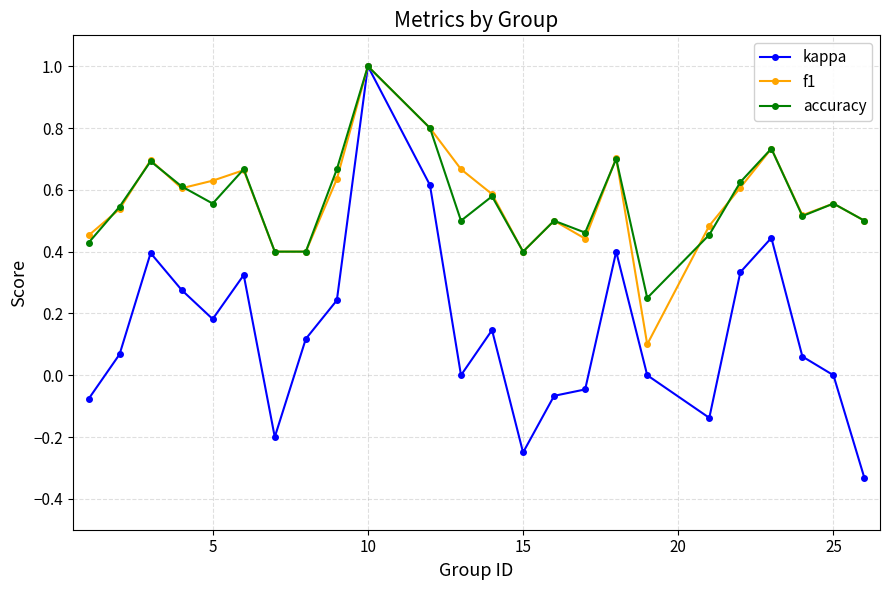

What is the maximum value shown in the chart?

1.0